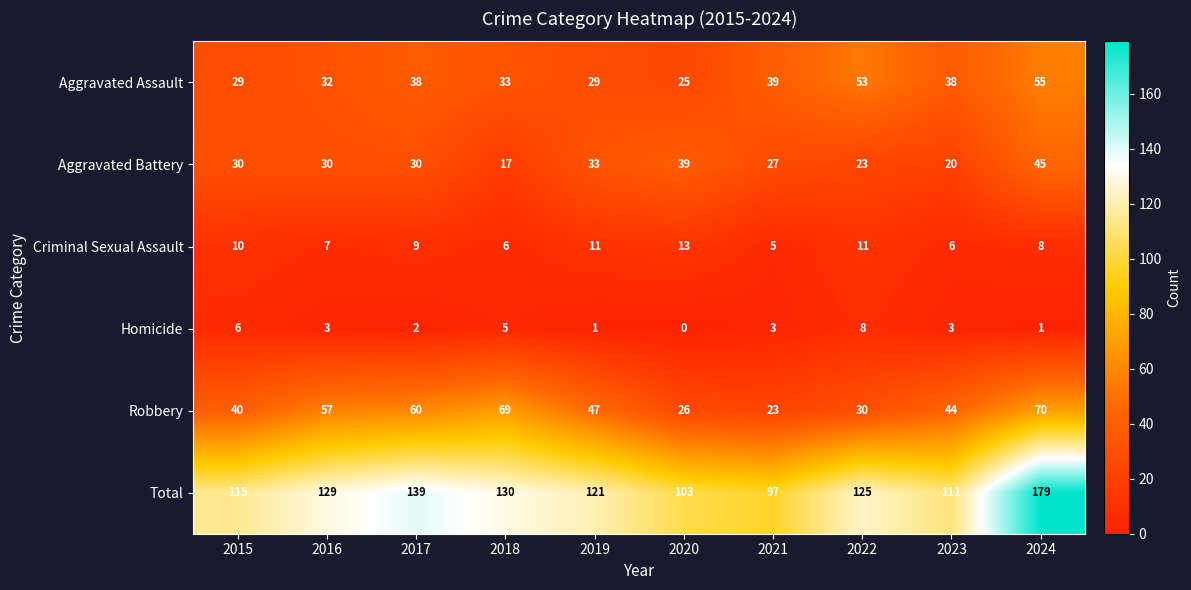

Which series changed the most between 2015 and 2020?

Robbery